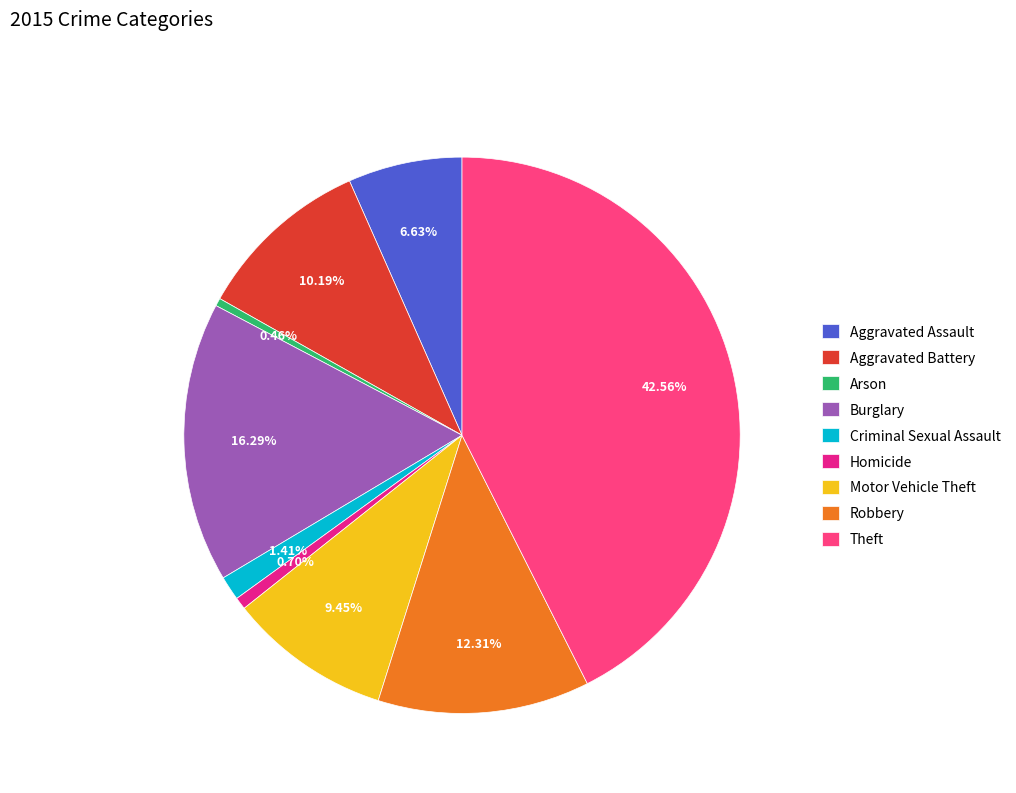

To the nearest percent, what portion does Homicide represent?

1%